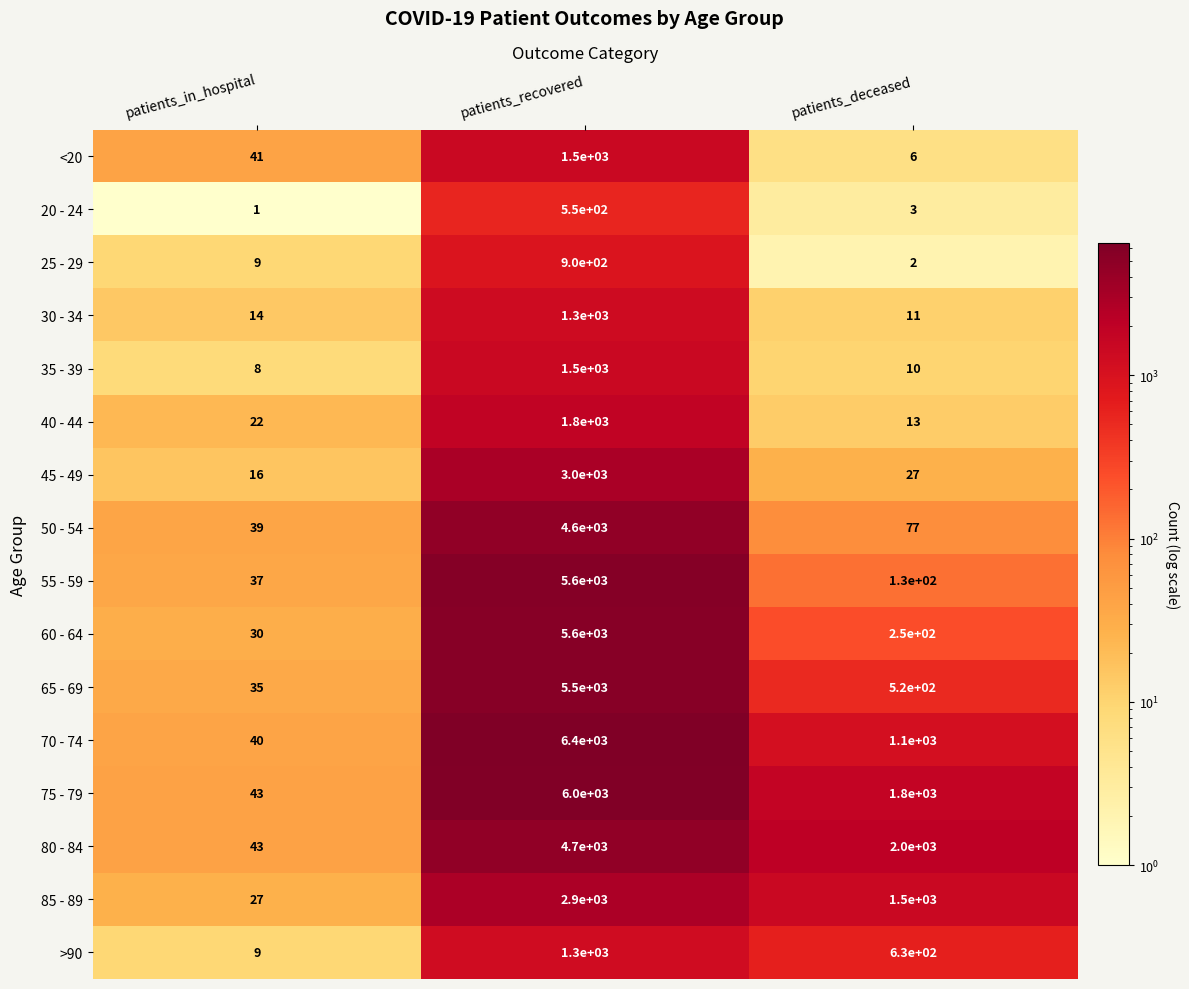

The value of 60 - 64 at patients_in_hospital is 30. True or false?

True